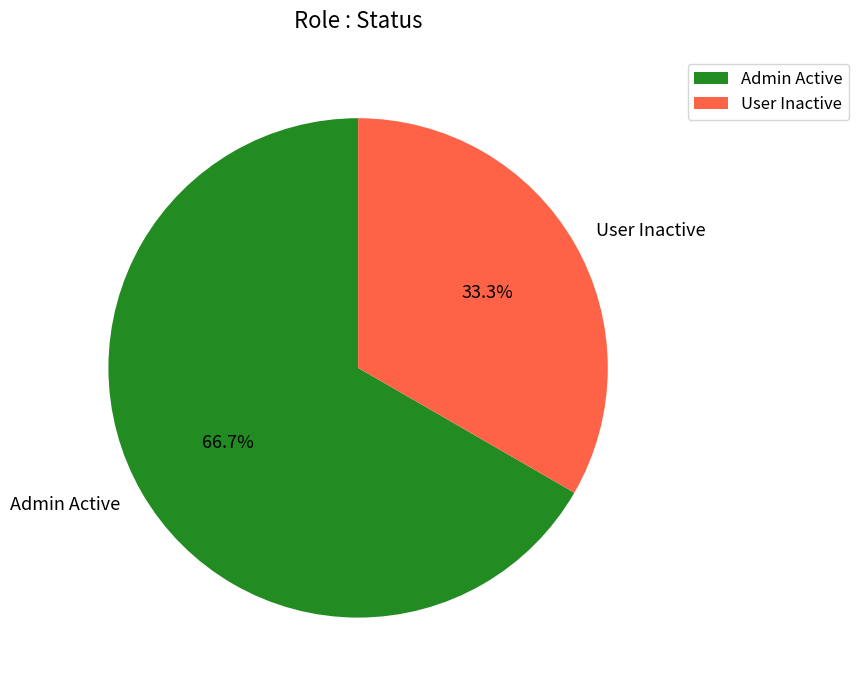

Is there any slice that represents more than half of the pie?

Yes